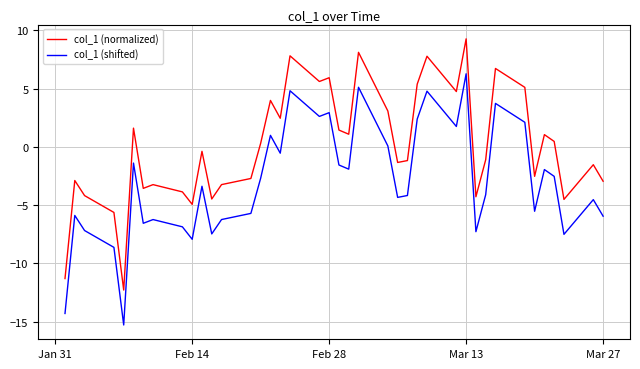

How many interior local peaks does the col_1 (normalized) series have?

13